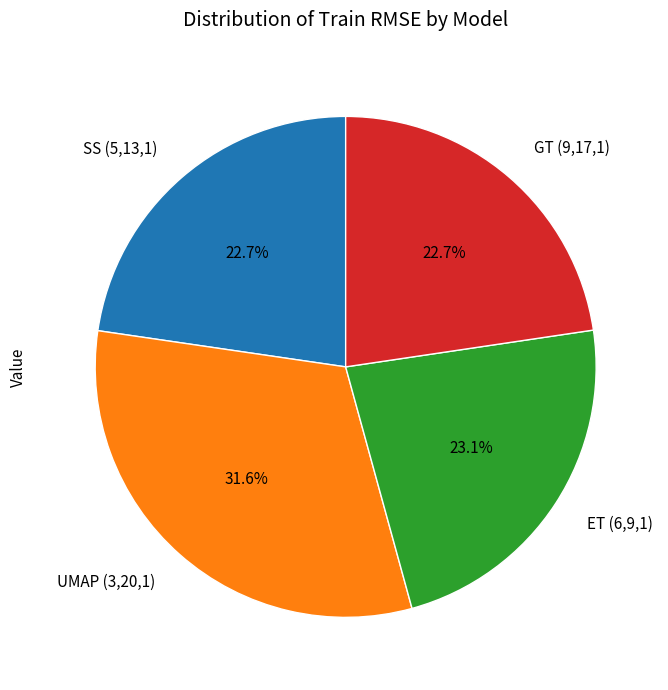

Is there any slice that represents more than half of the pie?

No